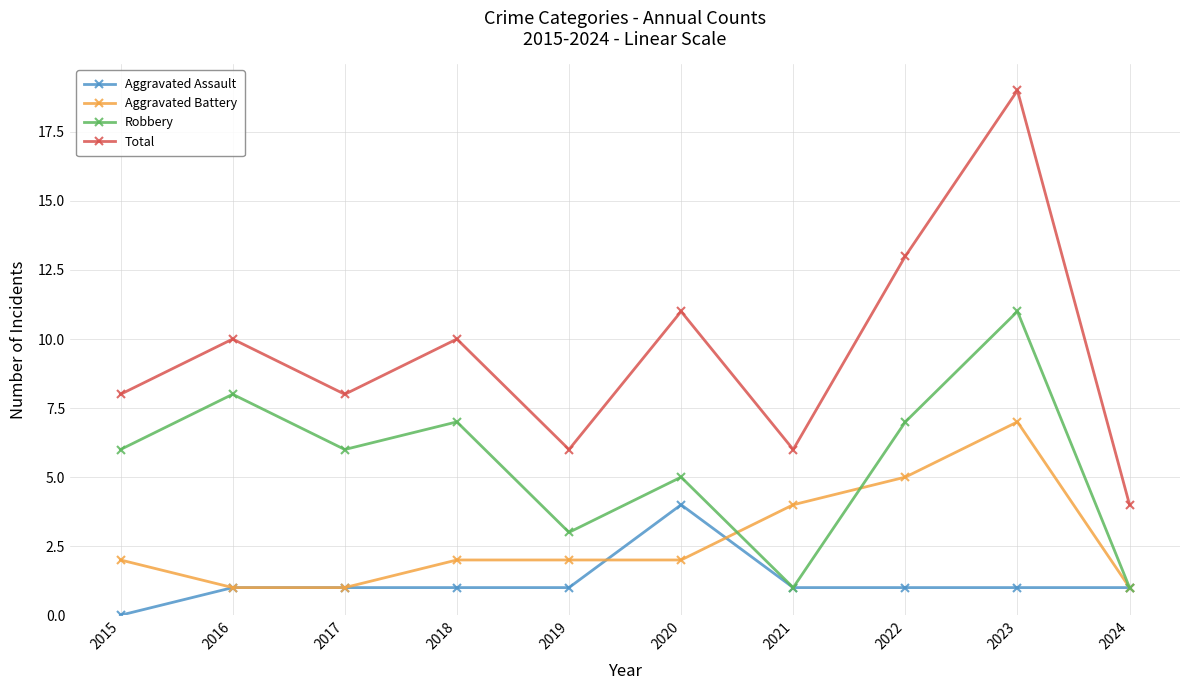

Where is Total nearest to the value 11?

2020